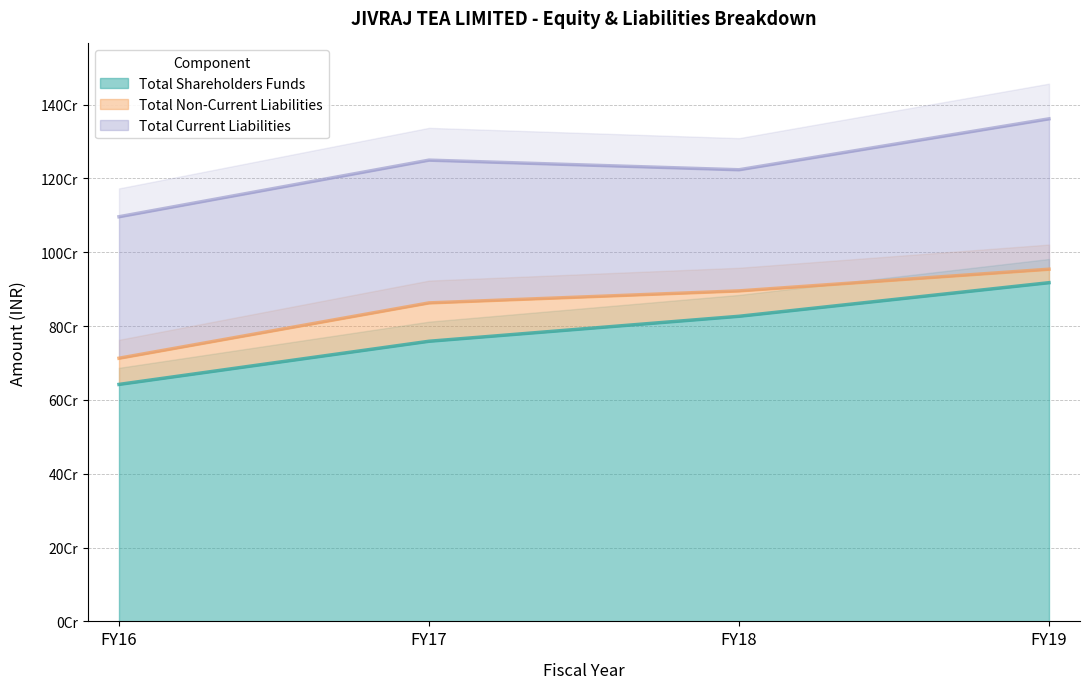

True or false: Total Non-Current Liabilities and Total Current Liabilities cross at least once.

False